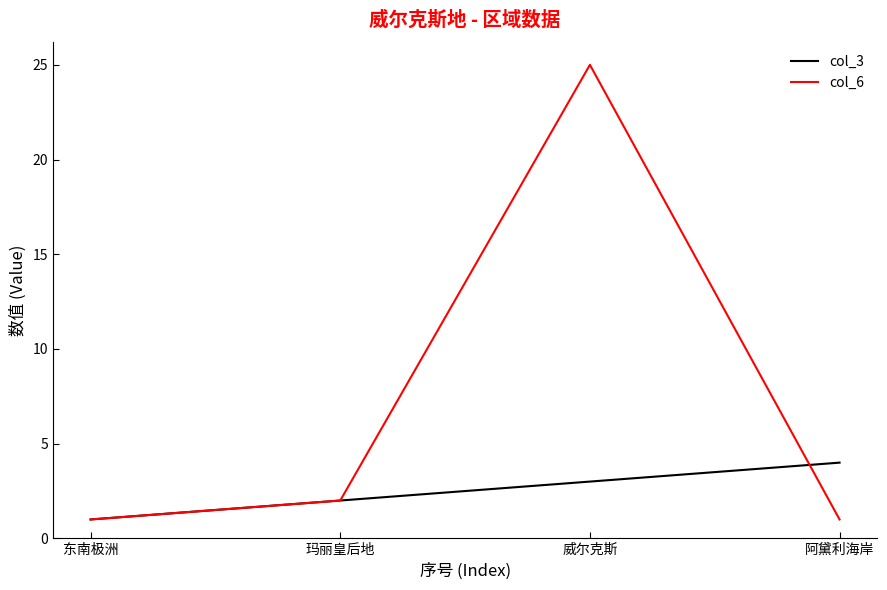

Read the col_3 value at 阿黛利海岸.

4